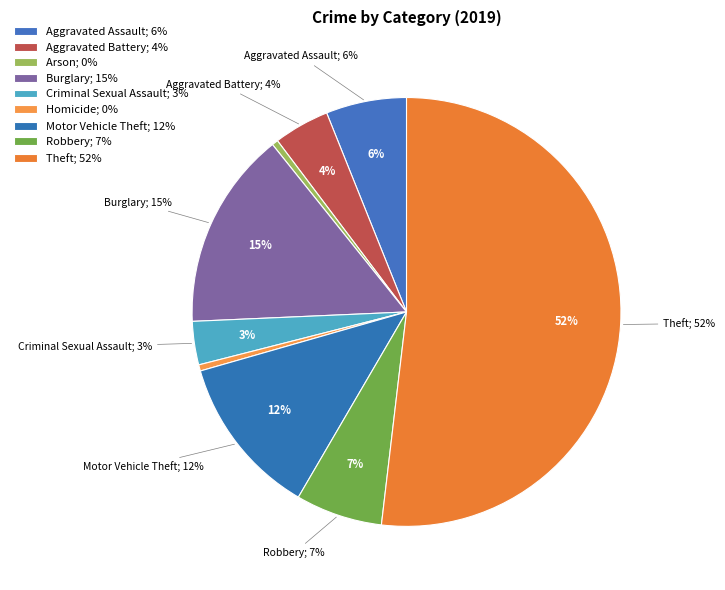

To the nearest percent, what percentage of the pie is Theft?

52%